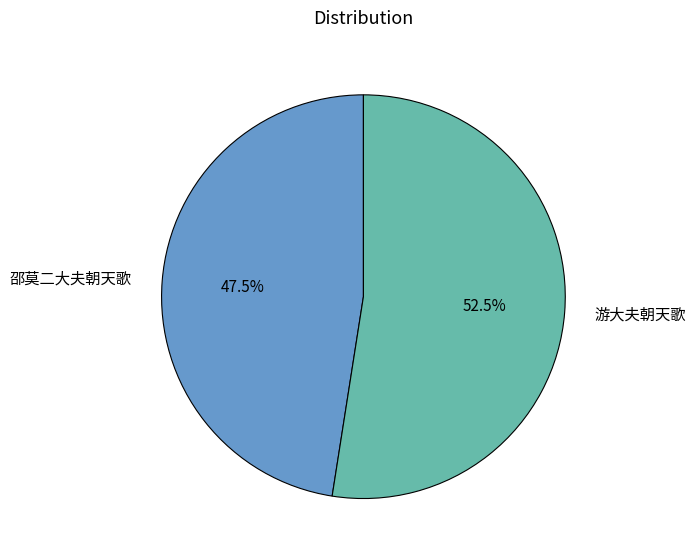

Is there any slice that represents more than half of the pie?

Yes